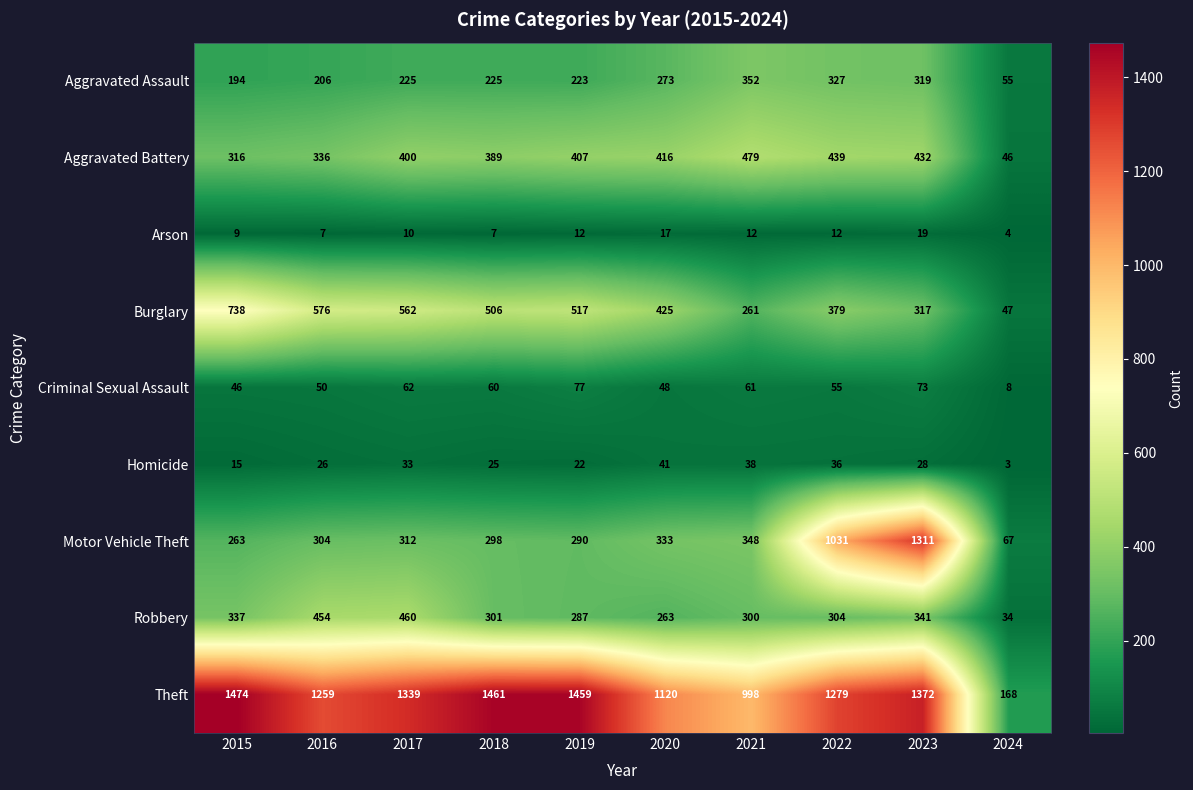

True or false: Homicide has a value of 51 at 2021.

False